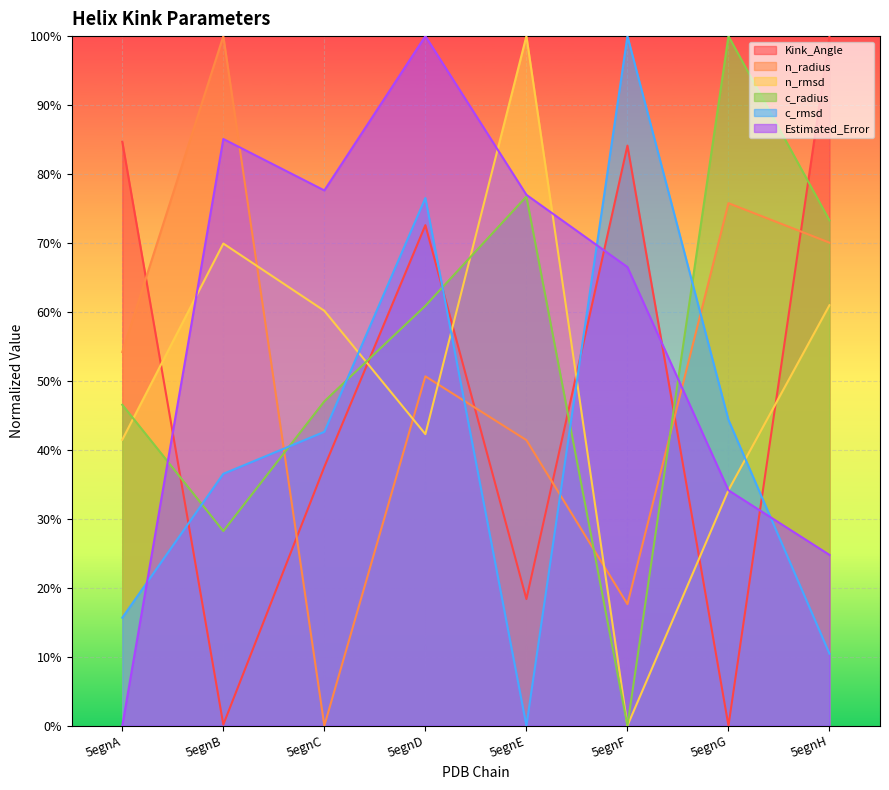

Is the value of n_radius at 5egnH greater than the value of c_rmsd at 5egnH?

Yes